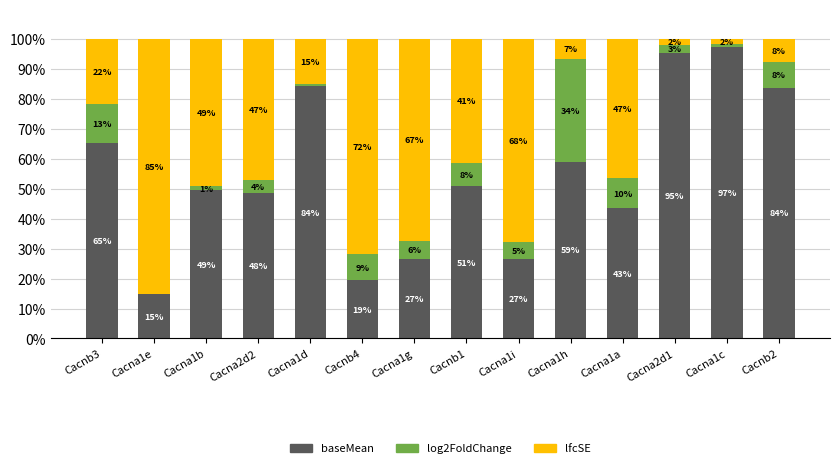

What is the total value across all series at Cacna1e?

100.0